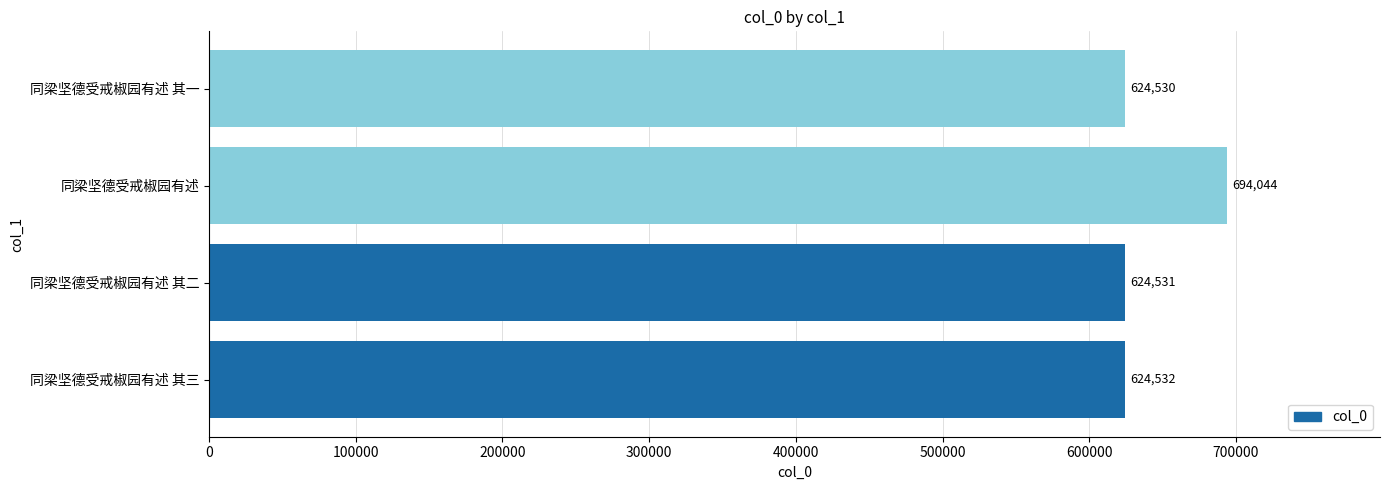

Reading bottom to top, list all the values displayed in this chart.

624532	624531	694044	624530